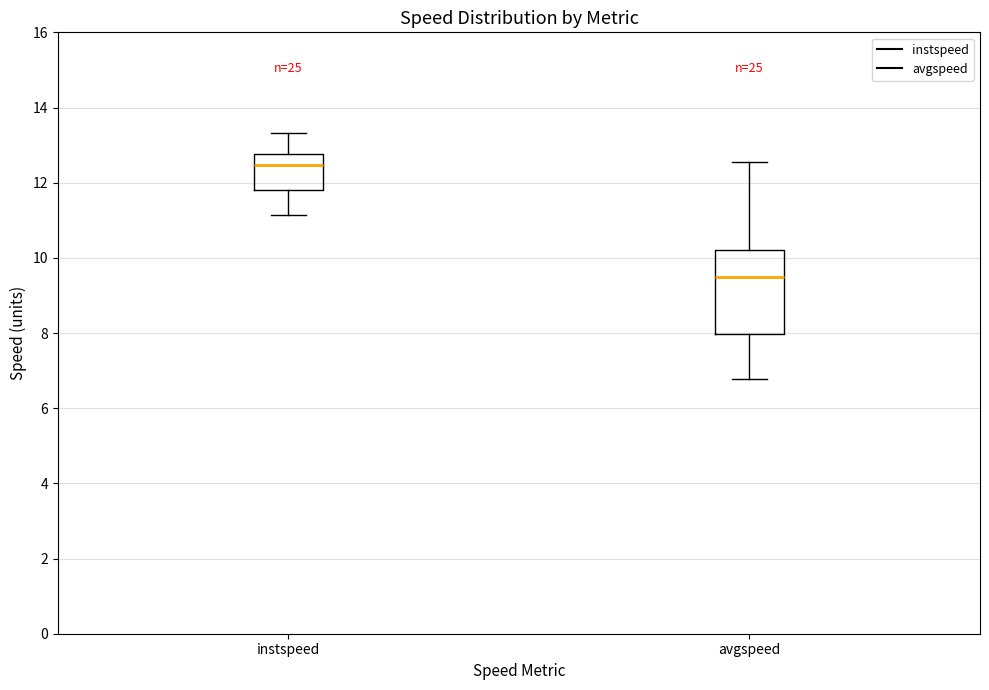

Where is the upper edge of the box for avgspeed on the y-axis? The values are not printed on the chart, so give them approximately, as read against the axis.

10.2